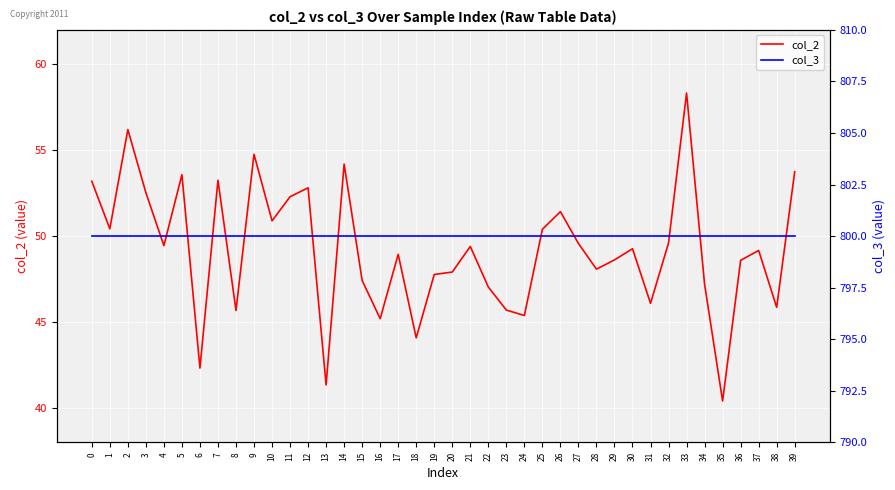

What is the minimum value for col_2?

40.4